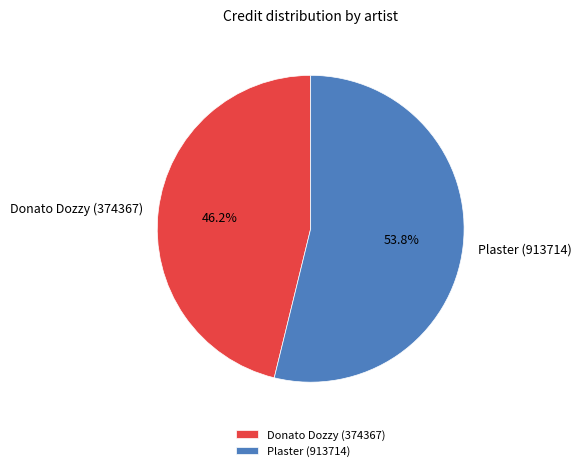

True or false: Plaster (913714) accounts for 54% of the total.

True